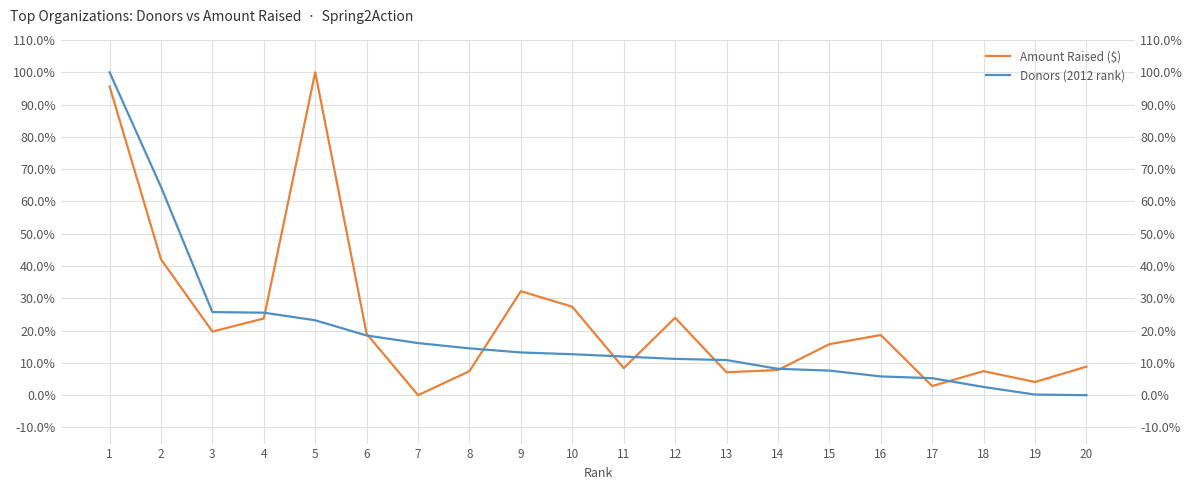

After their last crossing, which series has the higher values: Donors (2012 rank) or Amount Raised ($)?

Amount Raised ($)